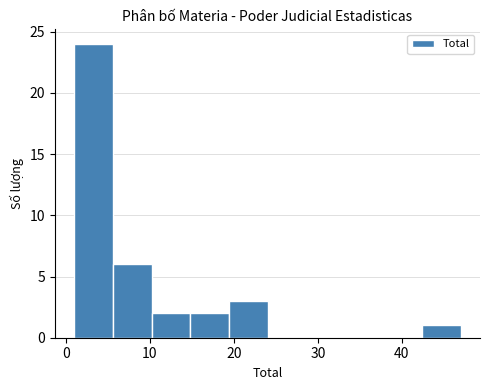

How tall is the bar that spans 19.4 to 24.0 on the x-axis? Neither the bar edges nor the heights are printed on the chart, so give them approximately, as read against the axes.

3